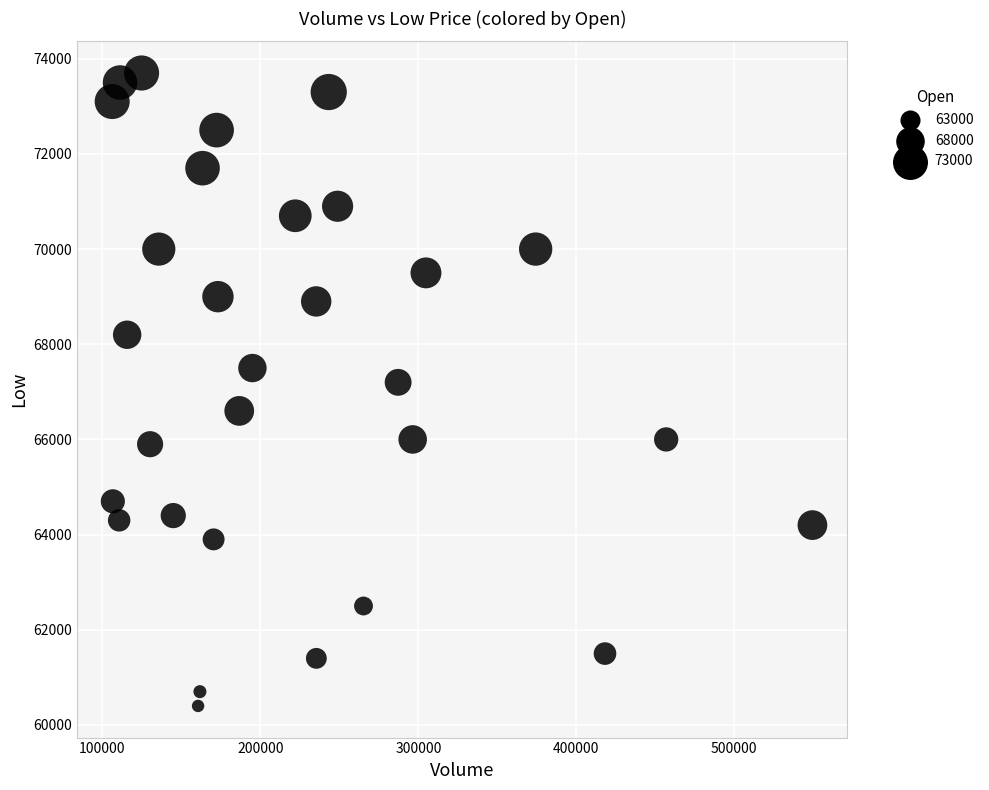

What is the range of Y values (max minus min)?

13300